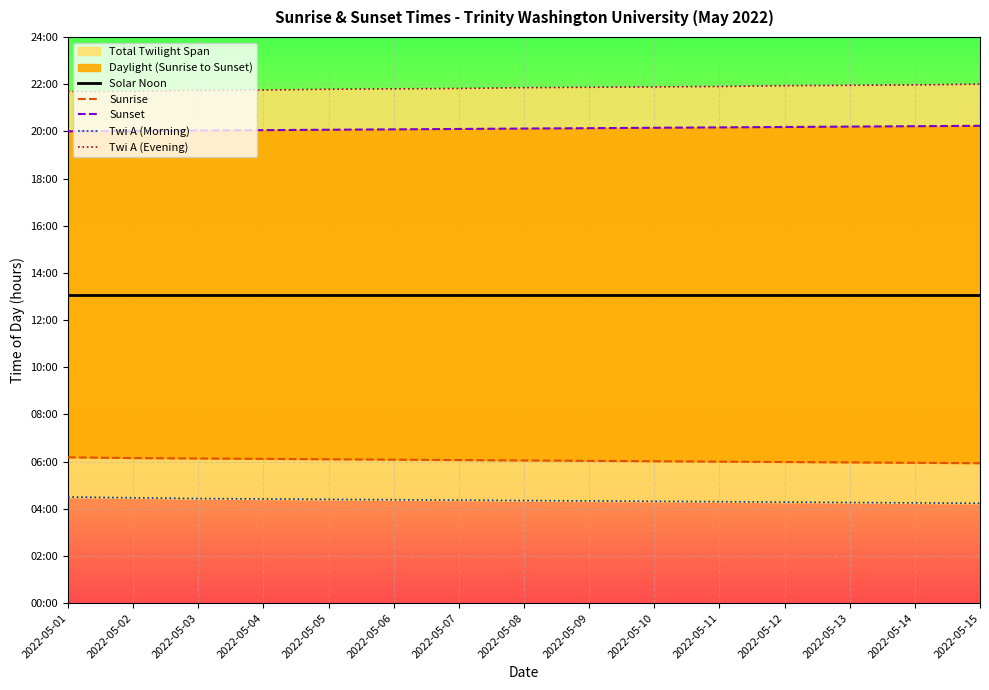

Read the Twi A (Evening) value at 2022-05-04.

21.8